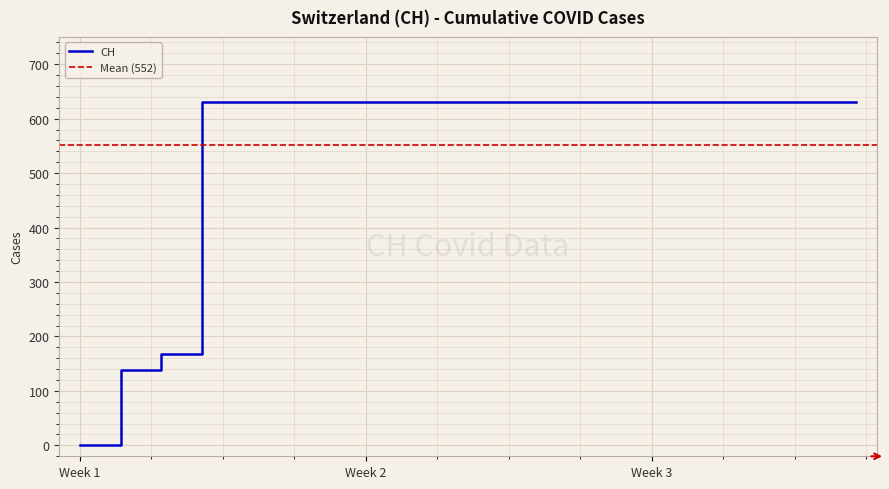

Is this an area chart (filled region under the line)?

No